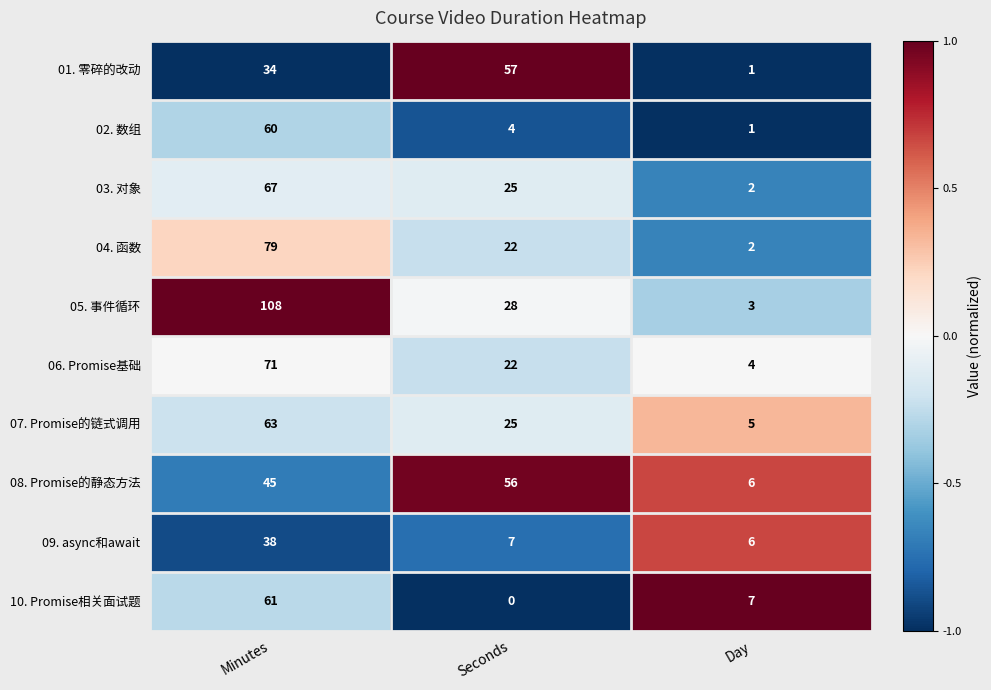

What is the spread (max minus min) of values at Day?

6